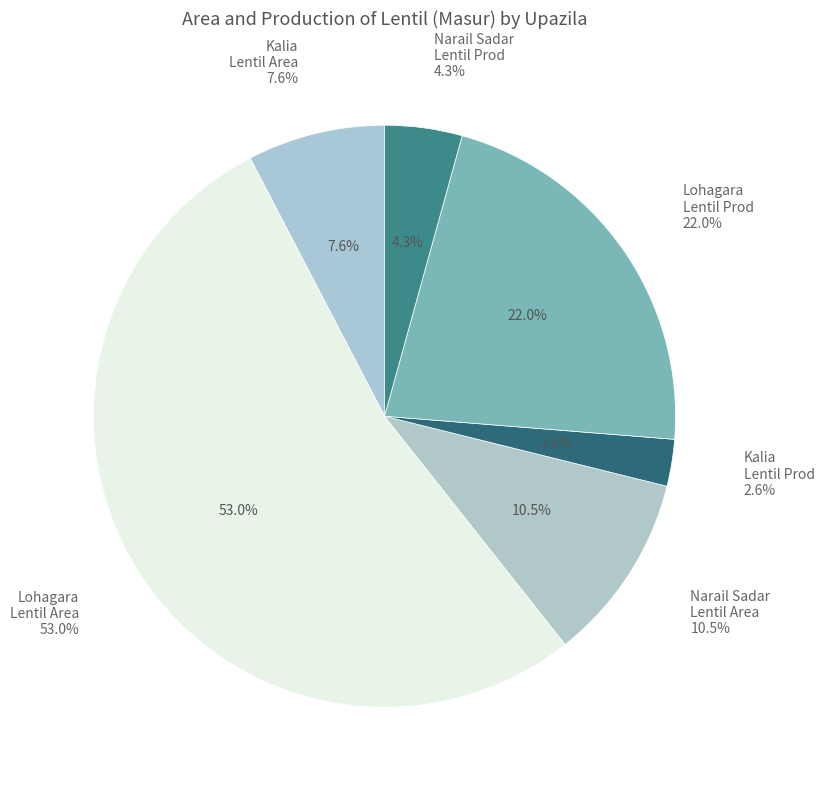

The Lohagara slice represents 89% of the pie. True or false?

False